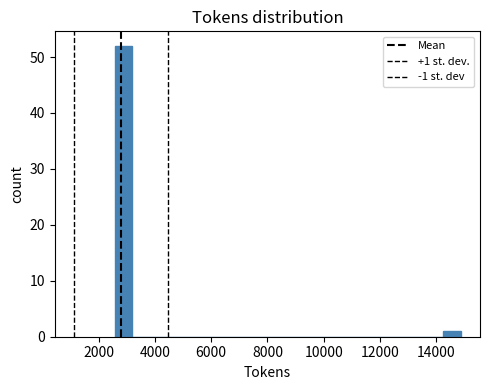

Read against the x-axis, roughly where is the centre of the tallest bar?

2800